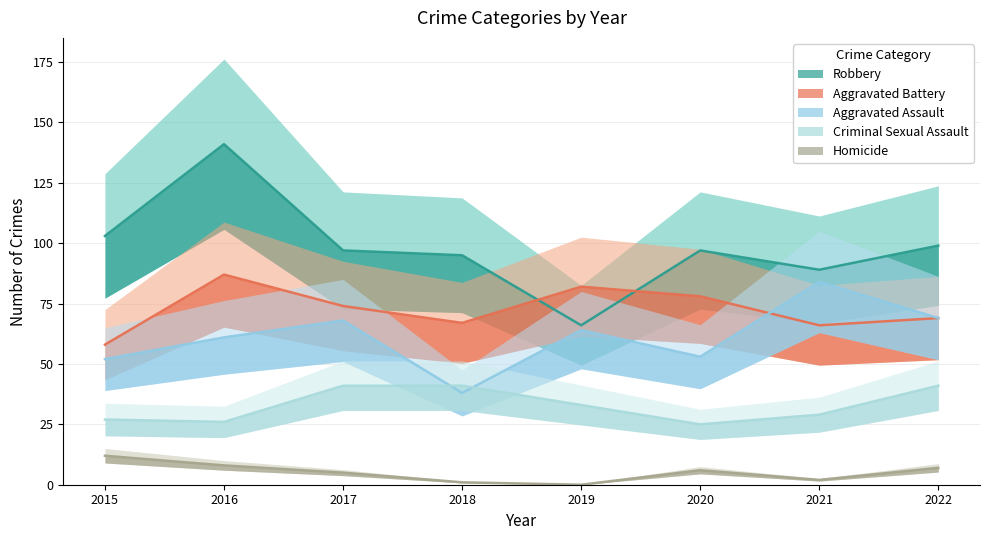

What is the sum of all Robbery values?

787